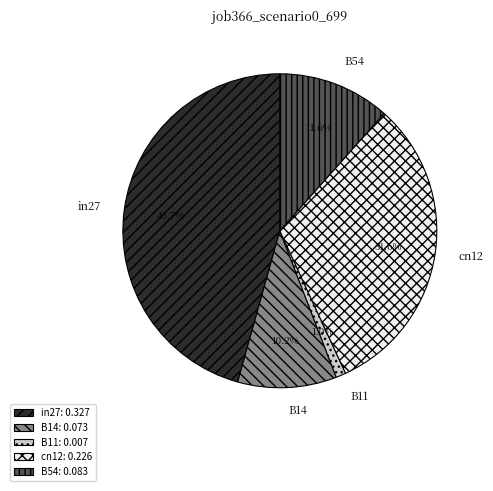

To the nearest percent, what is the average slice percentage?

20%